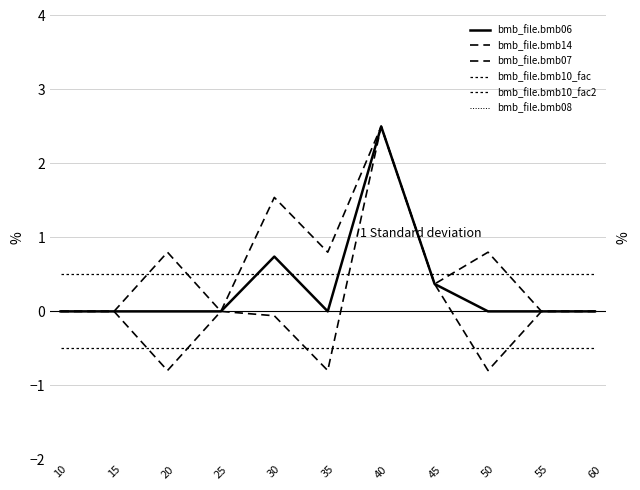

What is the difference between the highest and lowest values at 15?

1.0